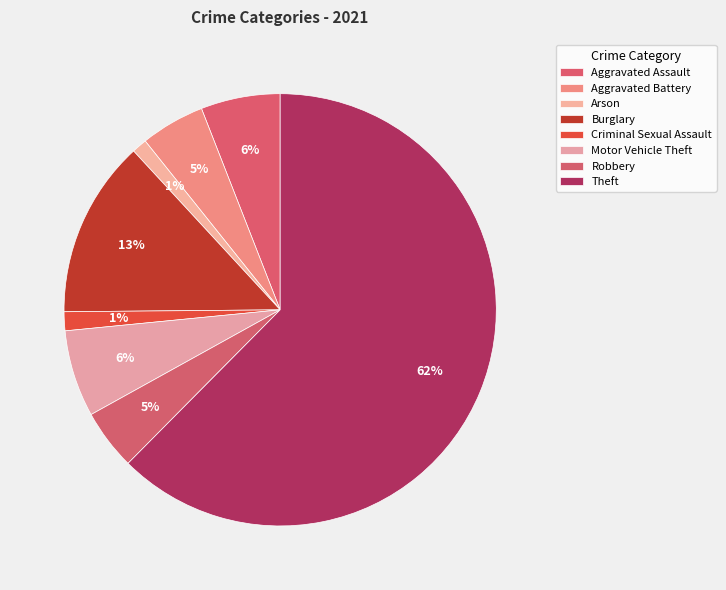

How much of the chart is everything except Aggravated Assault?

94.1%